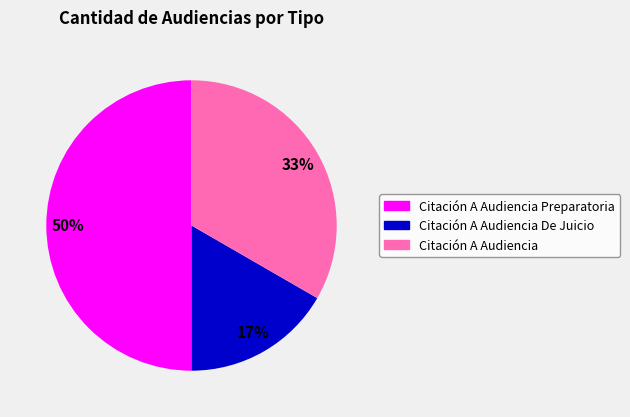

To the nearest percent, what is the average slice percentage?

33%